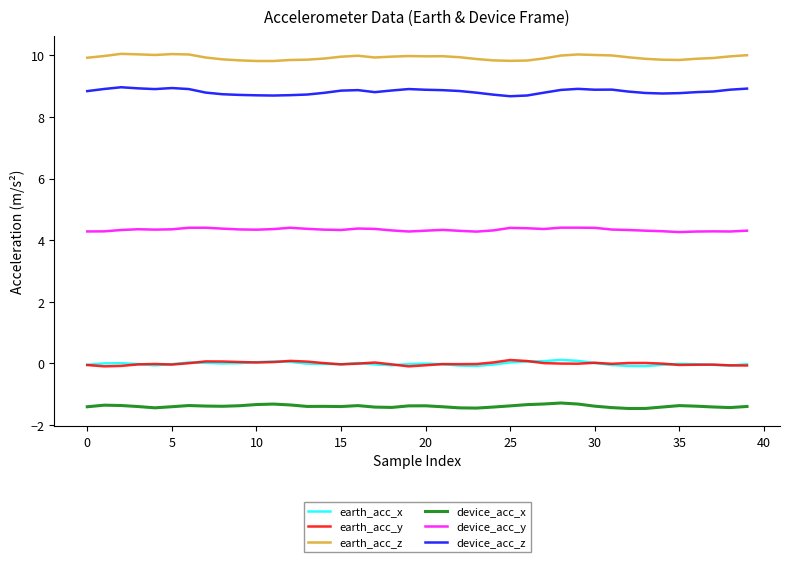

Which series has the largest total across all categories?

earth_acc_z